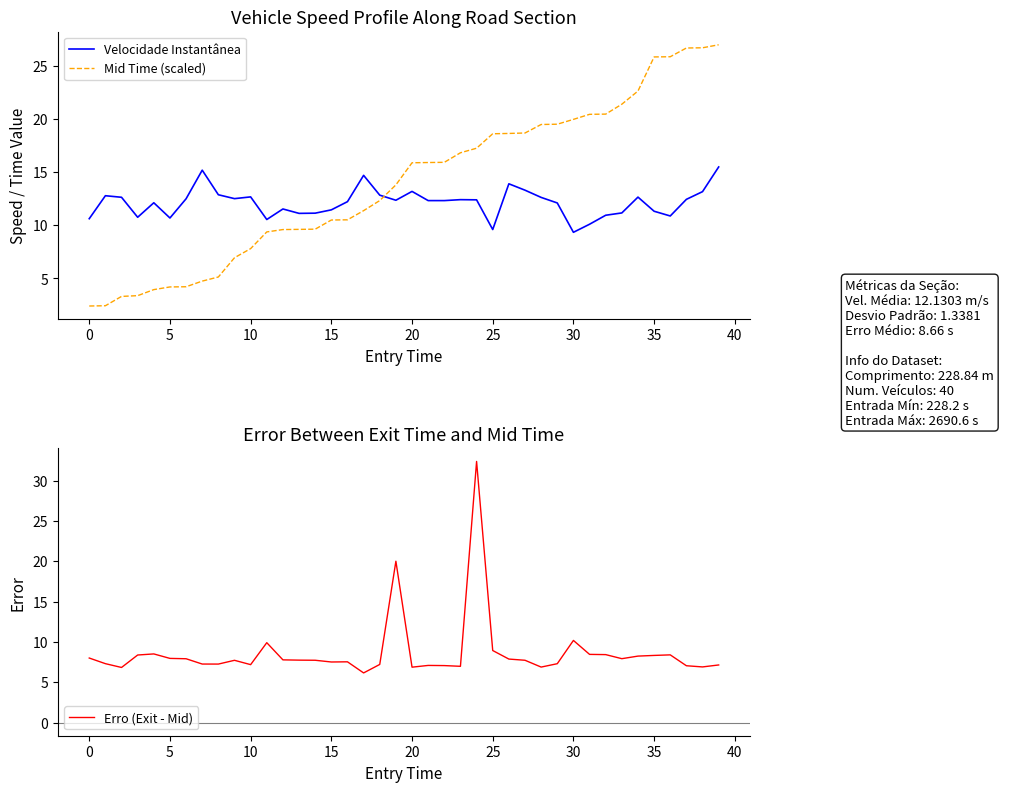

How many distinct data groups are displayed?

3